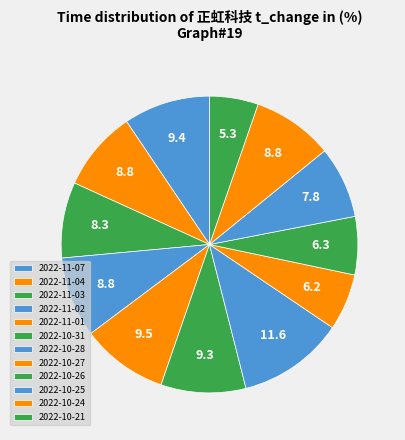

How many slices are in this pie chart?

12